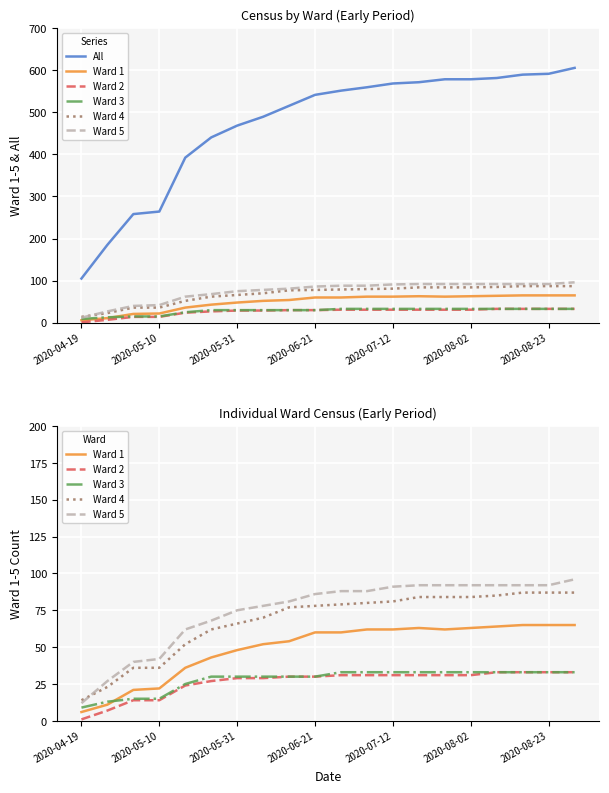

What position from the left is 2020-05-10?

2